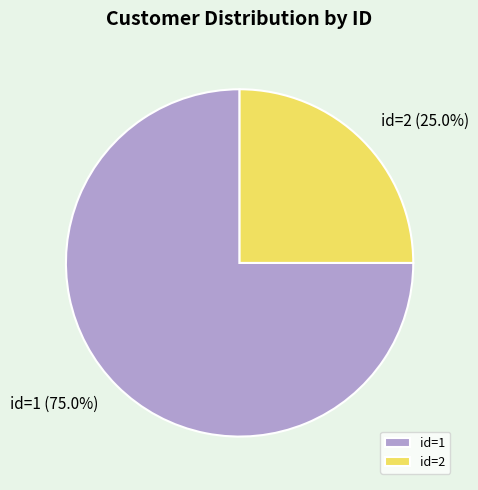

Rank the categories by value from lowest to highest.

id=2, id=1